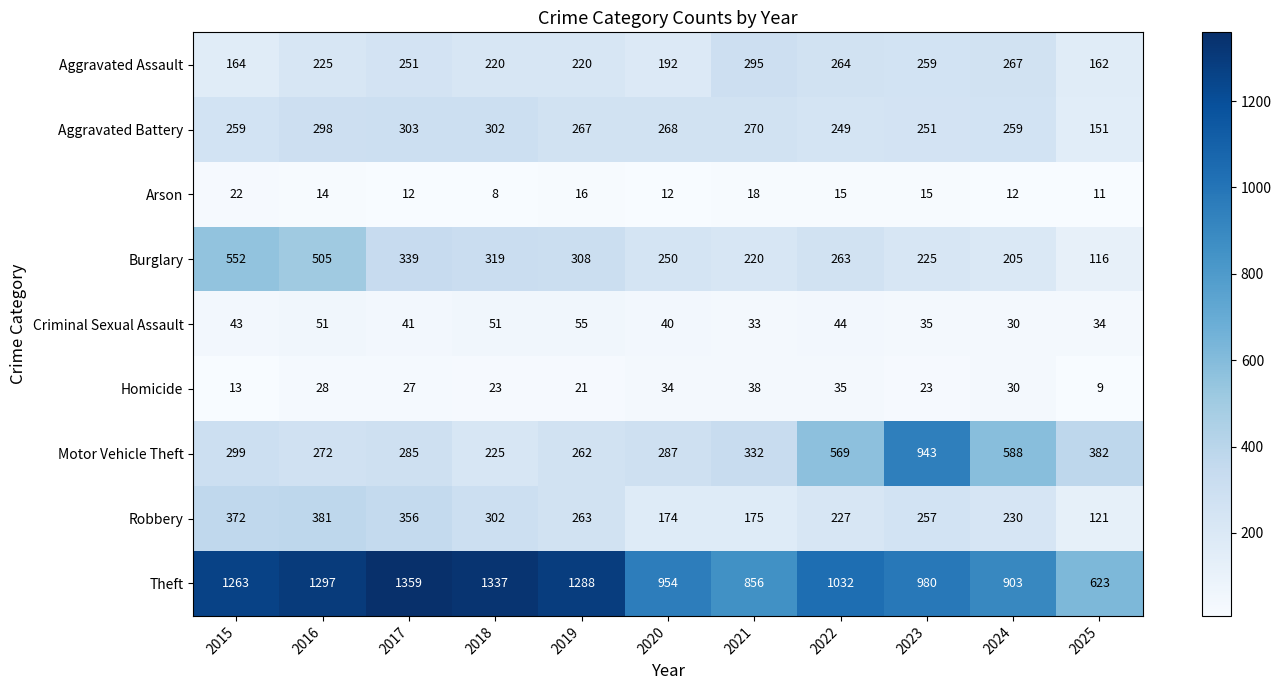

Is it true that Aggravated Assault equals 100 at 2018?

False